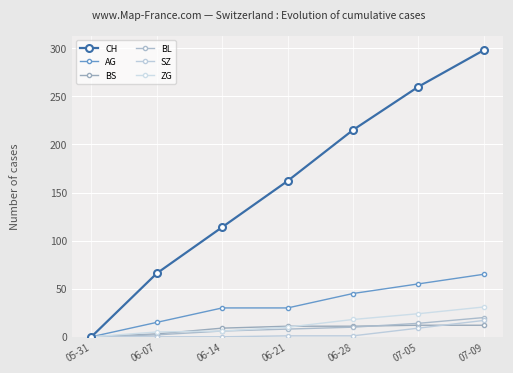

What are all the series names shown in the legend?

CH, AG, BS, BL, SZ, ZG